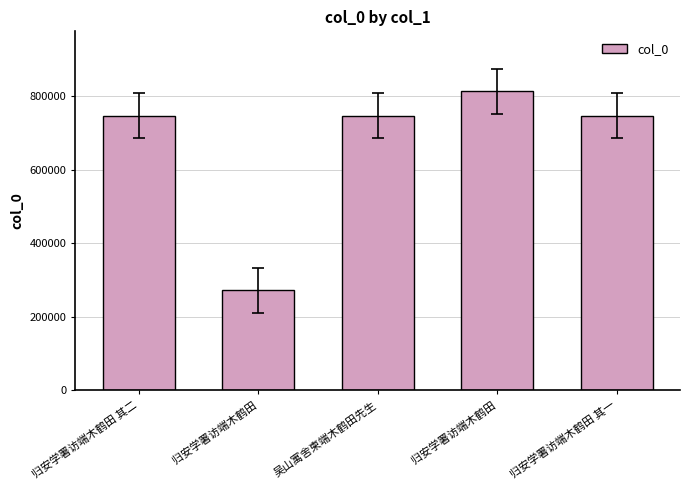

Between 归安学署访端木鹤田 and 归安学署访端木鹤田 其一, which is larger?

归安学署访端木鹤田